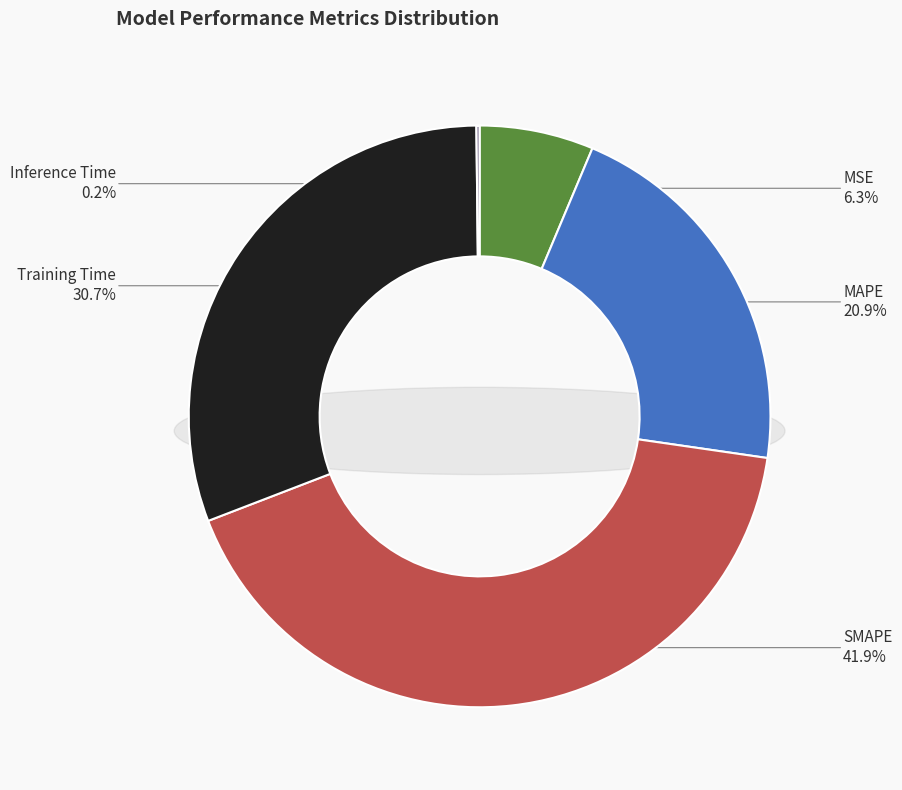

What percentage is the SMAPE slice, to the nearest percent?

42%